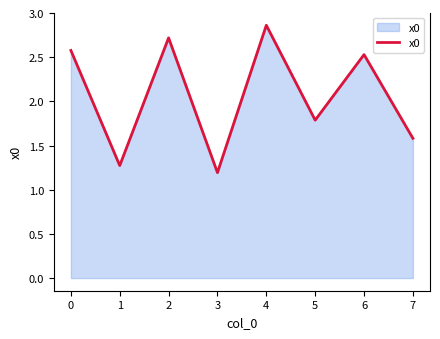

How many values are below 2?

4